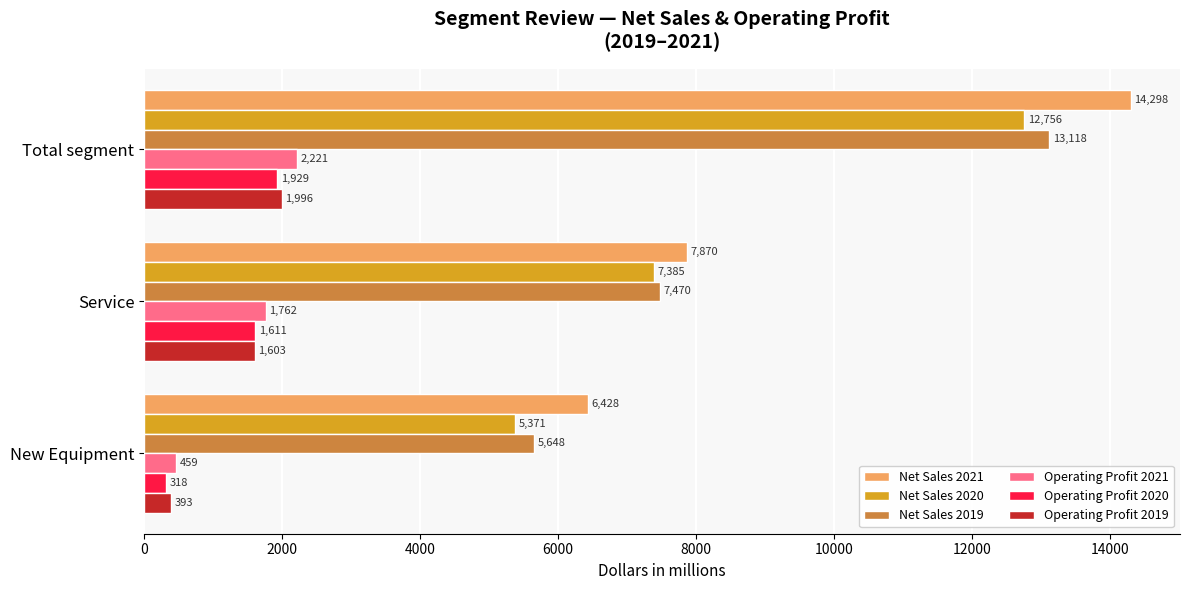

Where is Net Sales 2019 nearest to the value 9383?

Service